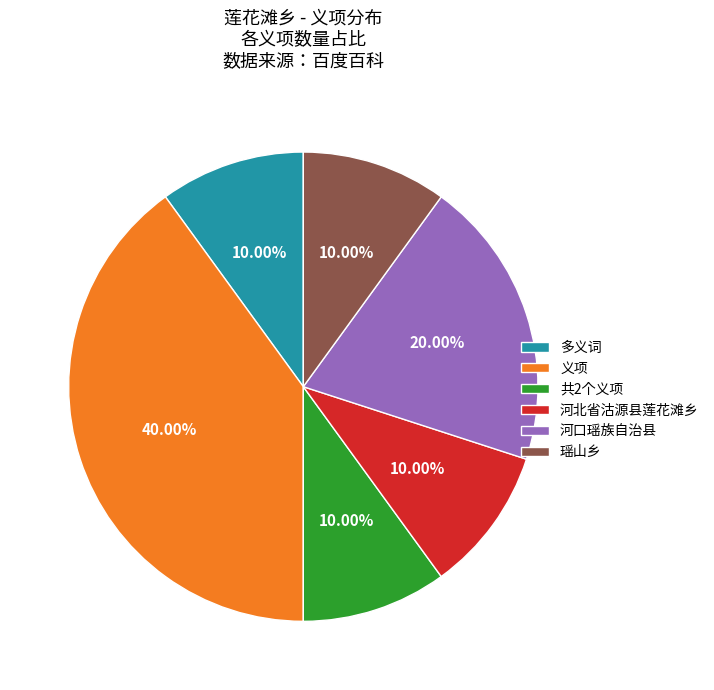

Is it true that 河北省沽源县莲花滩乡 is 1% of the pie?

False